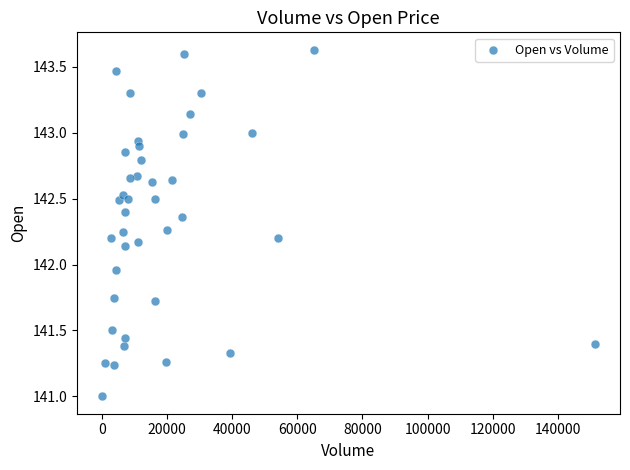

What is the range of X values (max minus min)?

151483.0